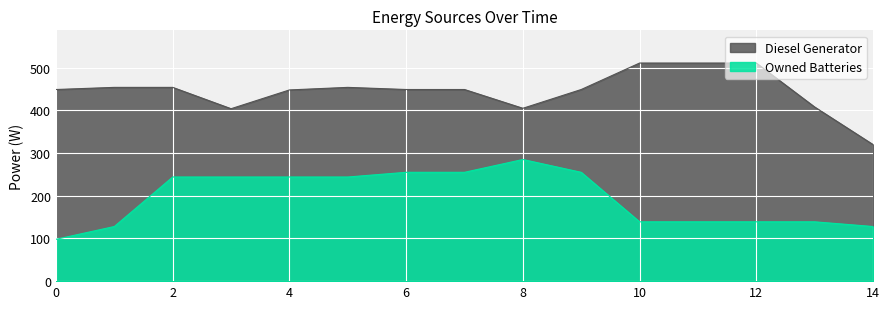

Which has a higher value, 11 or 12?

11